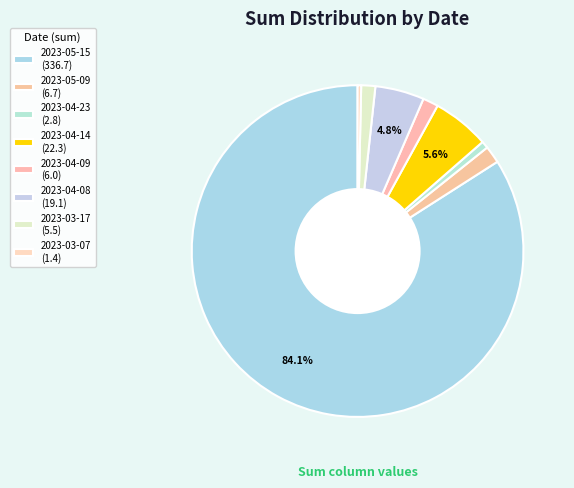

Which slice is the largest?

2023-05-15